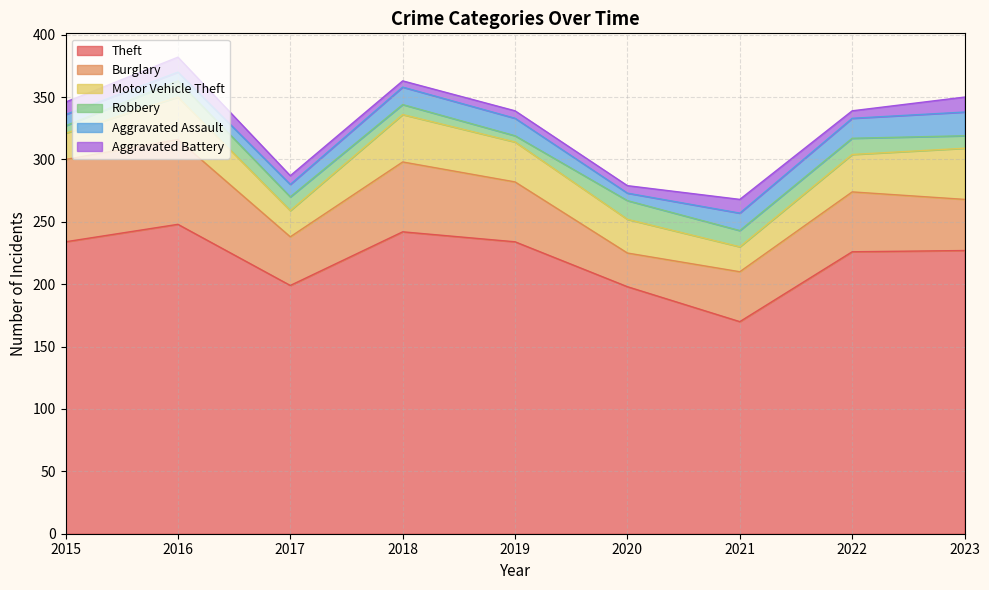

Reading right to left, list all the values displayed in this chart.

Theft: 227	226	170	198	234	242	199	248	234
Burglary: 41	48	40	27	48	56	39	68	66
Motor Vehicle Theft: 41	30	20	27	32	38	21	34	21
Robbery: 10	13	13	15	5	8	11	13	6
Aggravated Assault: 19	16	14	6	14	14	10	7	9
Aggravated Battery: 12	6	11	6	6	5	7	12	10